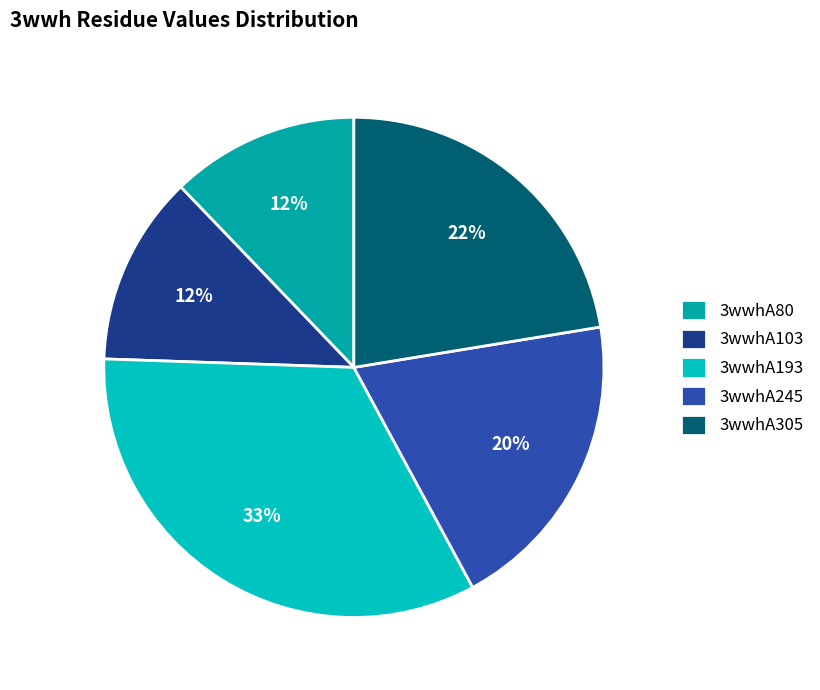

Is the sum of 3wwhA80 and 3wwhA193 greater than half?

No